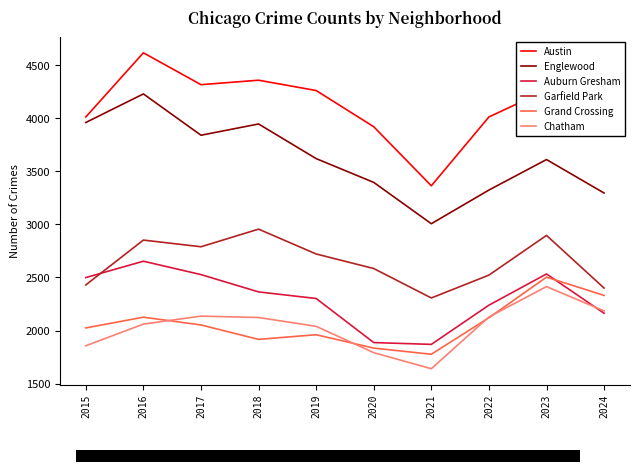

What is the highest value of the Grand Crossing series?

2503